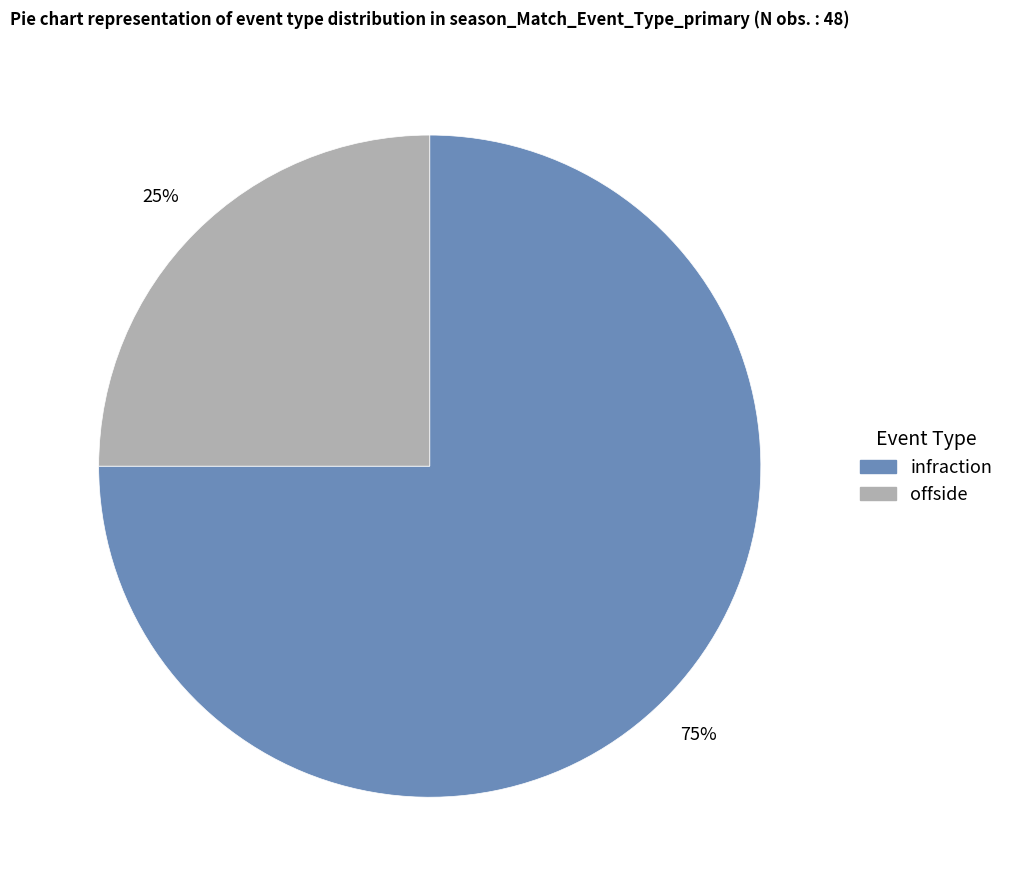

Is infraction the majority of the pie?

Yes